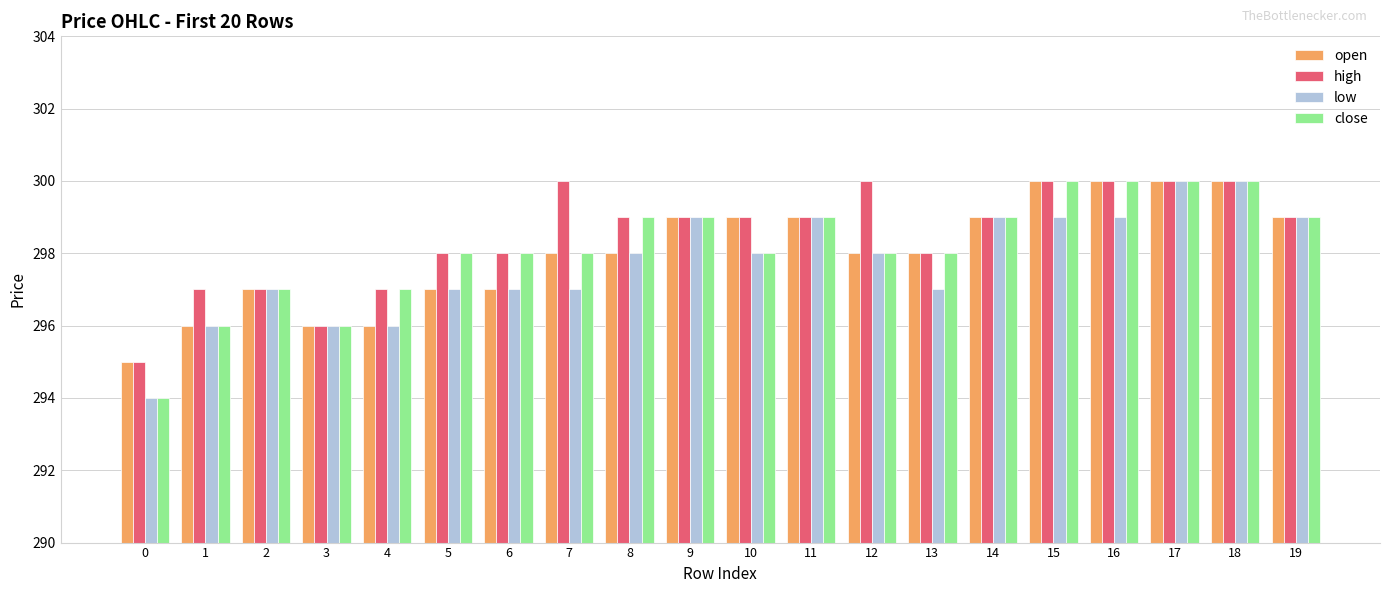

What is the greatest value displayed?

300